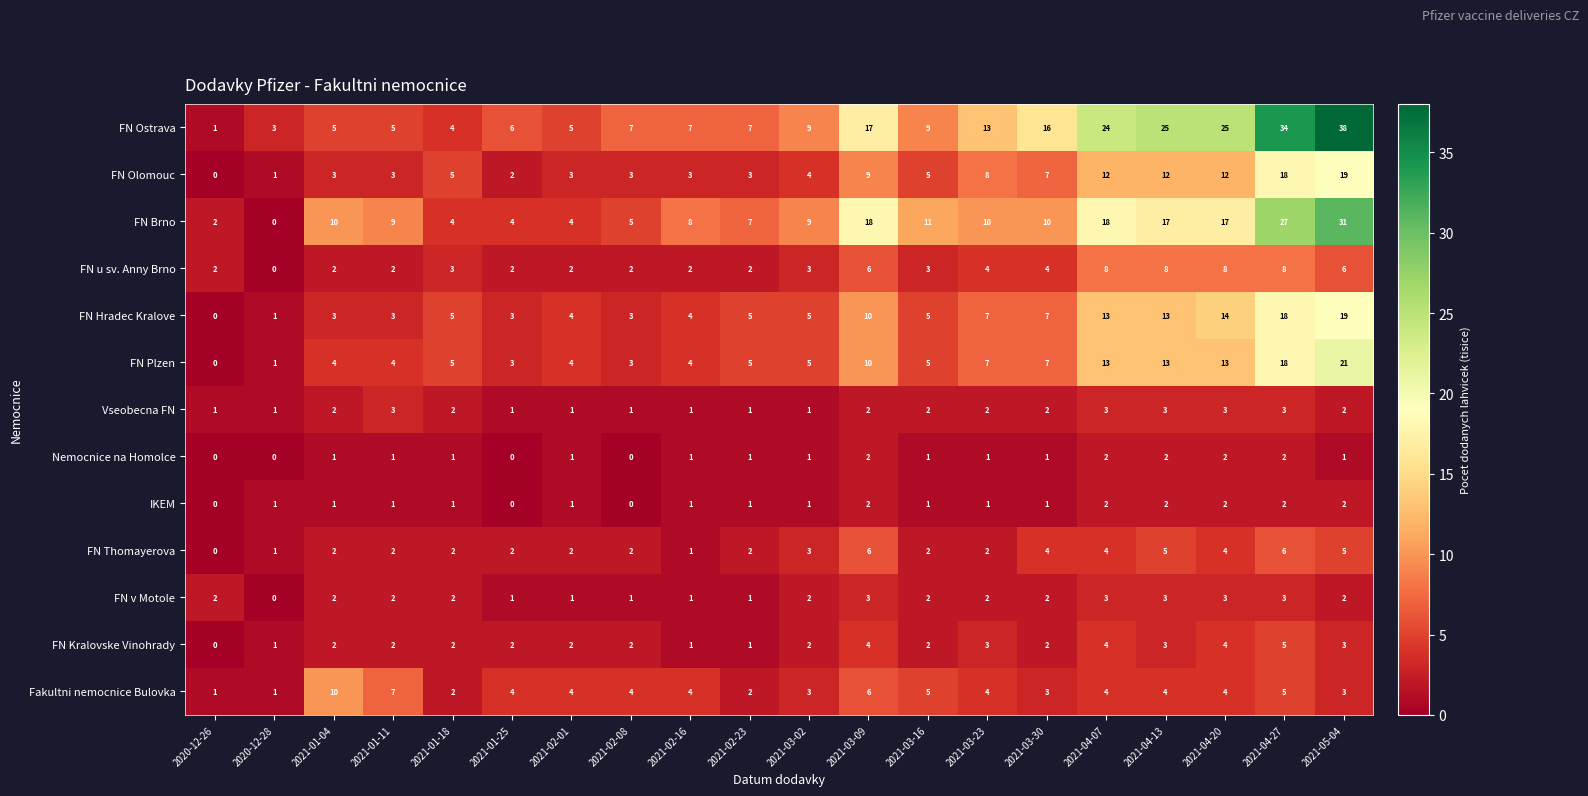

Where is FN Thomayerova nearest to the value 3?

2021-03-02